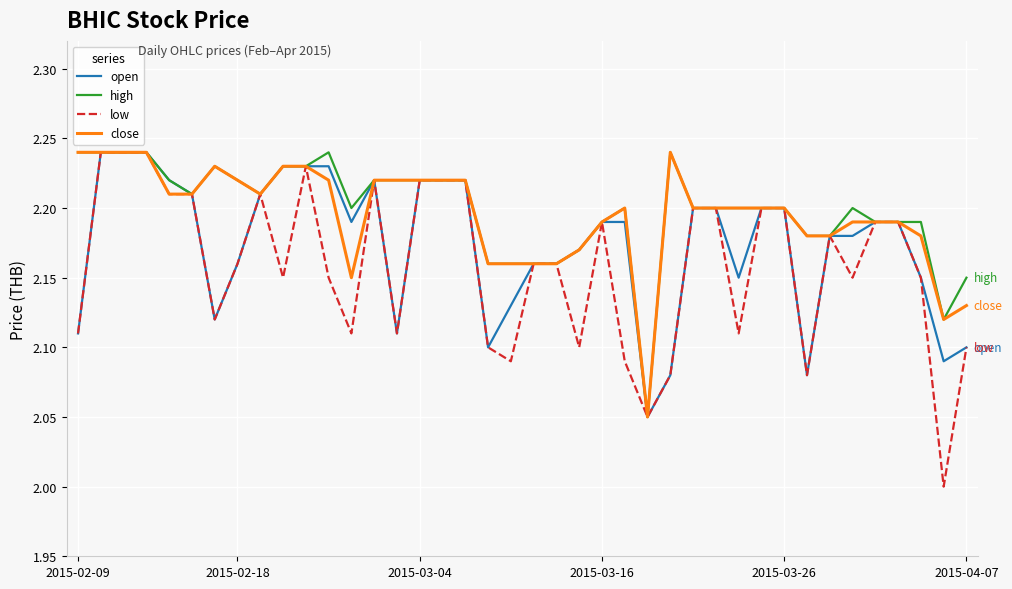

Which series has the widest spread of values?

low